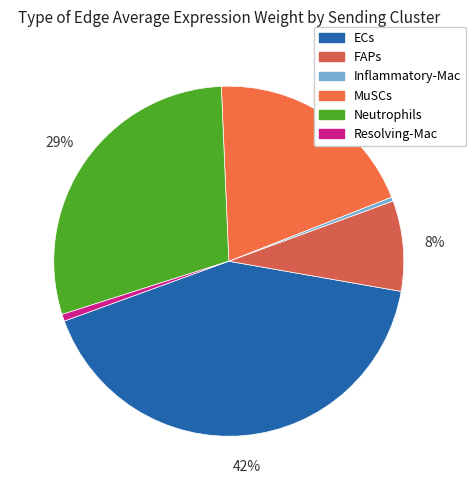

How many slices are in this pie chart?

6